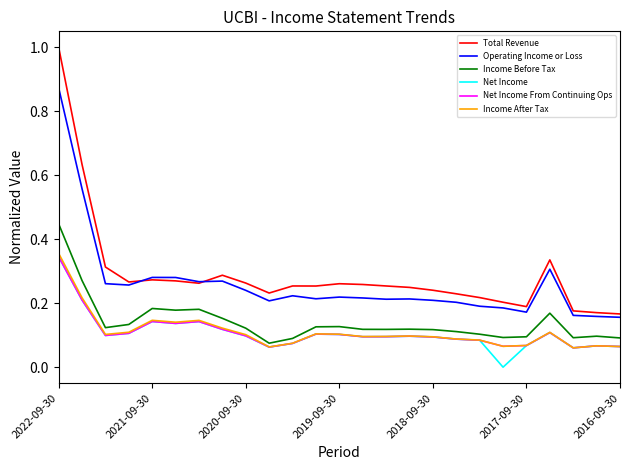

Count the number of categories in the chart.

25